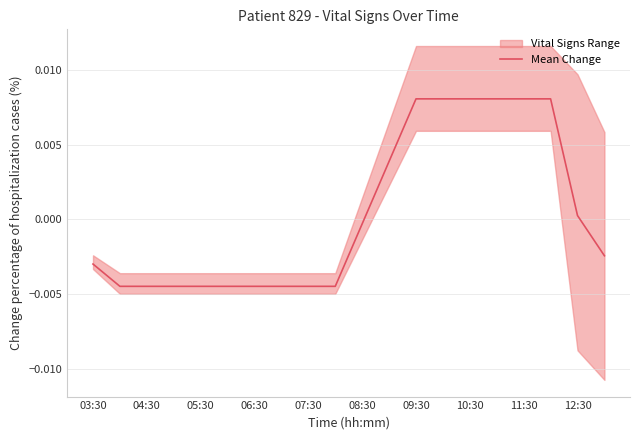

Is this an area chart (filled region under the line)?

No